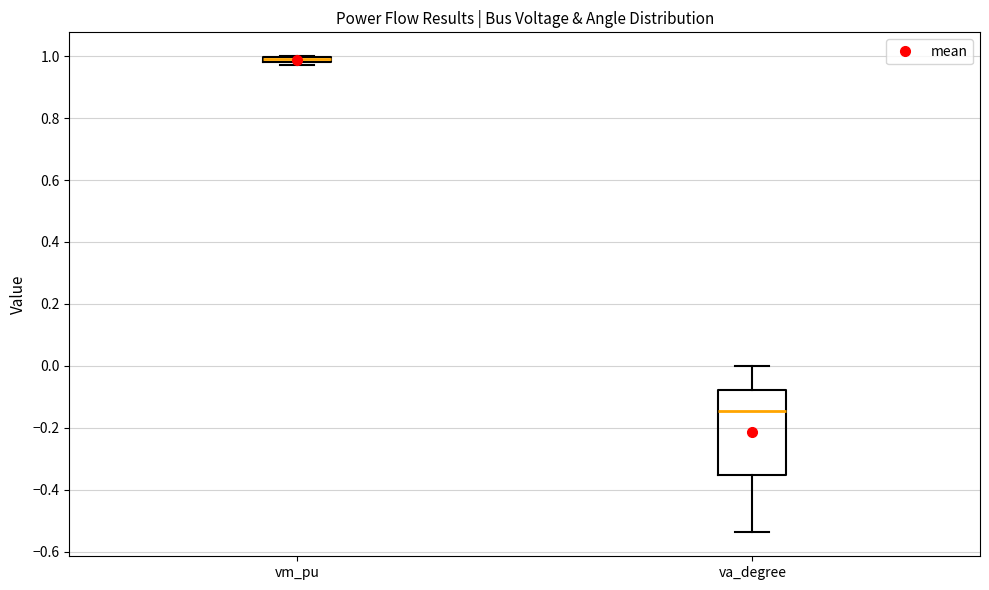

Which box is the tallest, from its lower edge to its upper edge?

va_degree